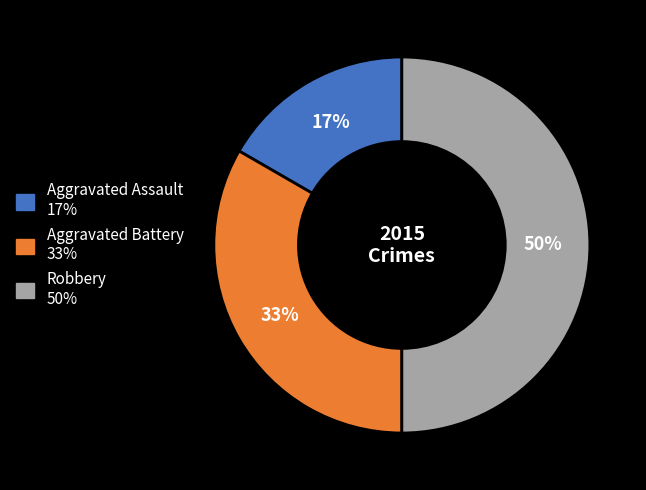

True or false: Aggravated Battery accounts for 33% of the total.

True